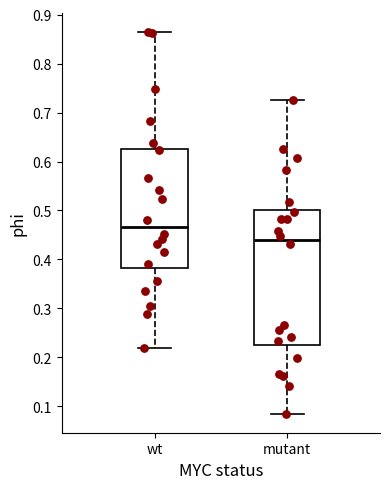

Reading left to right, read every box against the y-axis: the position of its median line, the range the box covers, and the ends of its whiskers. The values are not printed on the chart, so give them approximately, as read against the axis.

wt: median 0.47, box 0.38 to 0.63, whiskers 0.22 to 0.86
mutant: median 0.44, box 0.23 to 0.50, whiskers 0.09 to 0.73